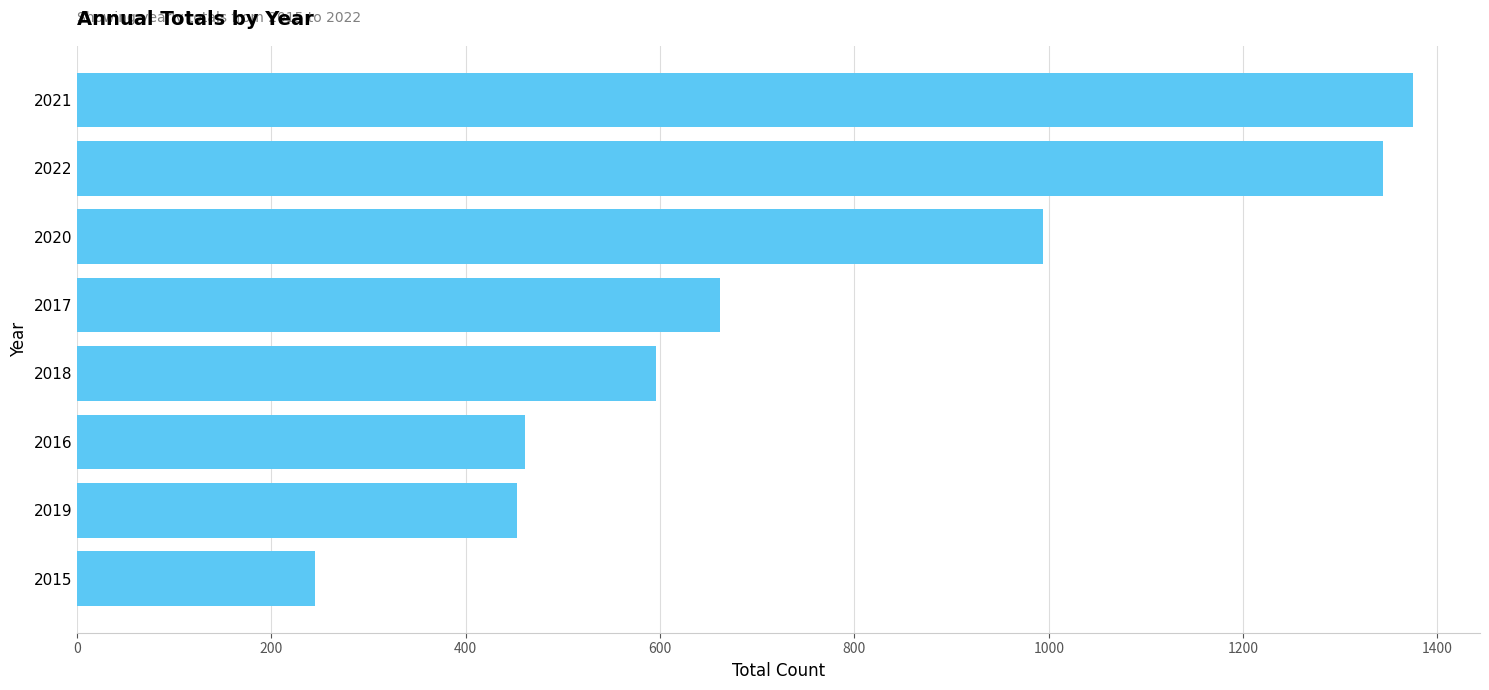

Where is the data nearest to the value 810?

2017